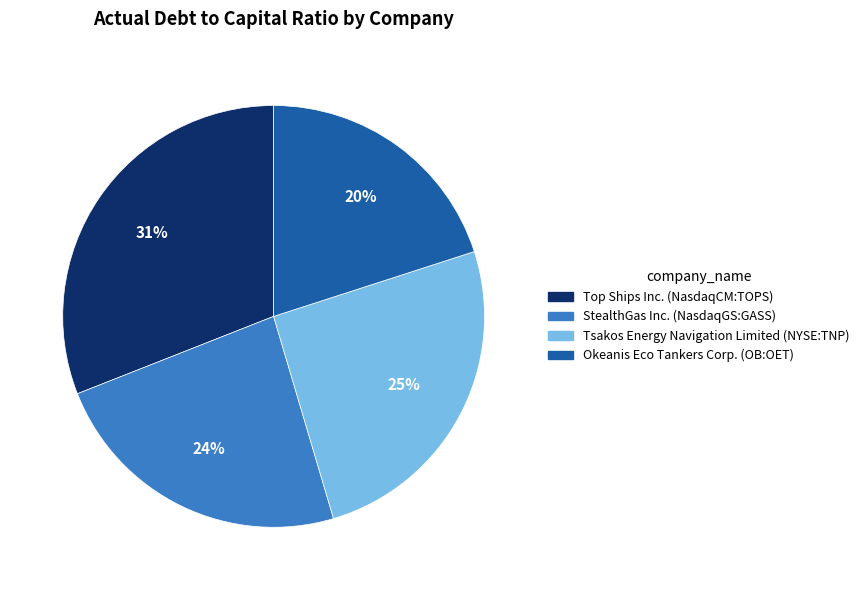

Does any single category account for the majority?

No